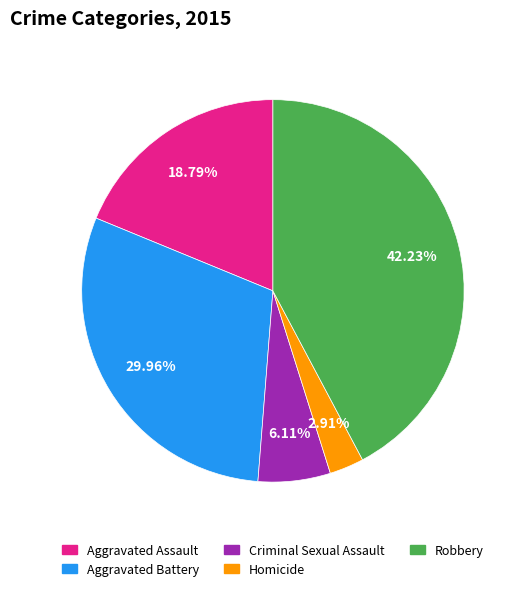

To the nearest percent, what percentage of the pie is Aggravated Battery?

30%